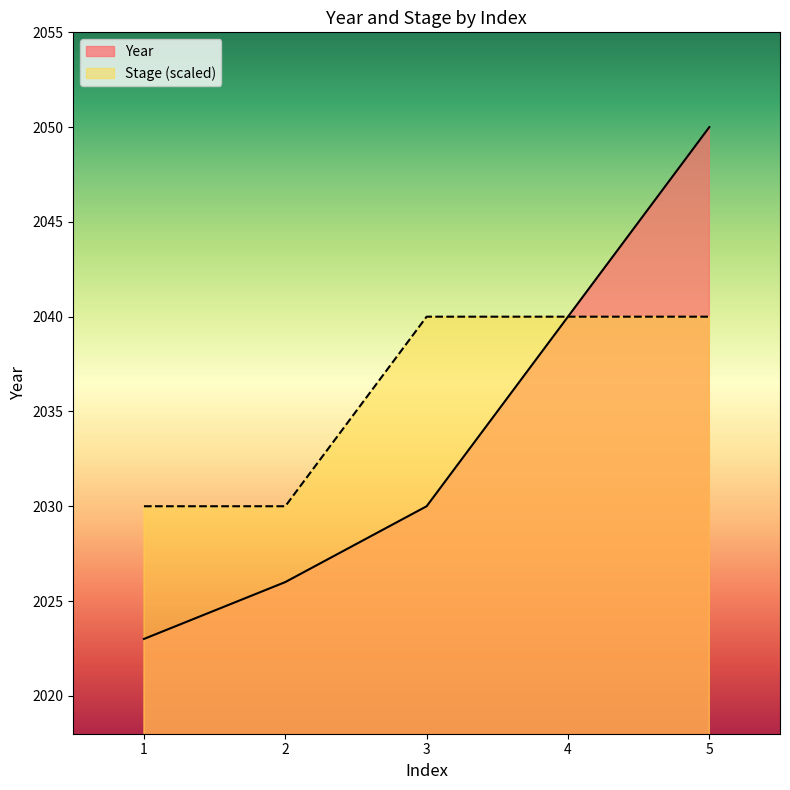

List the series in order of their overall mean, highest first.

Stage (scaled), Year